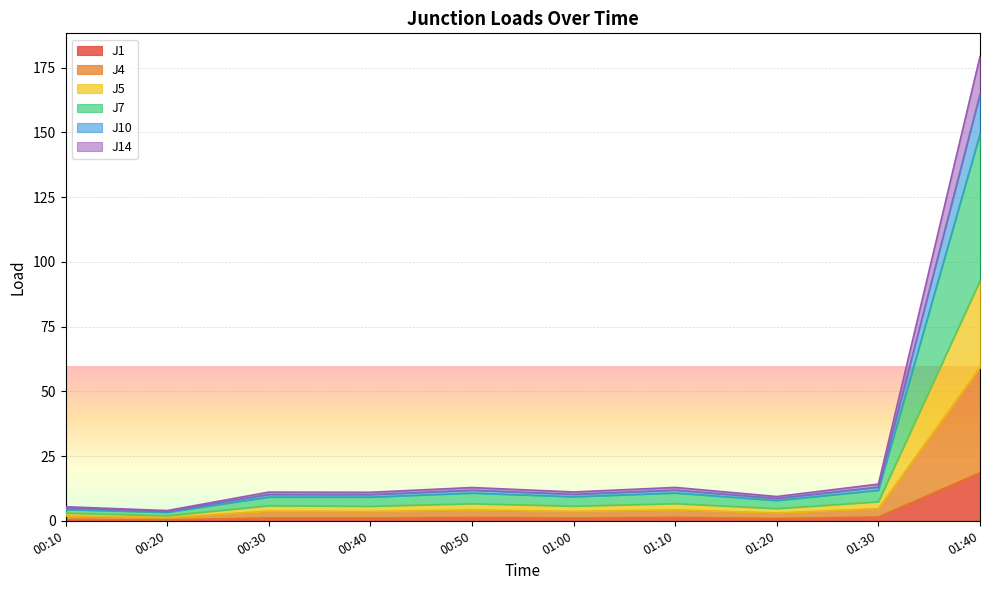

What is the sum of the J5 values at 00:10 and 00:30?

5.6